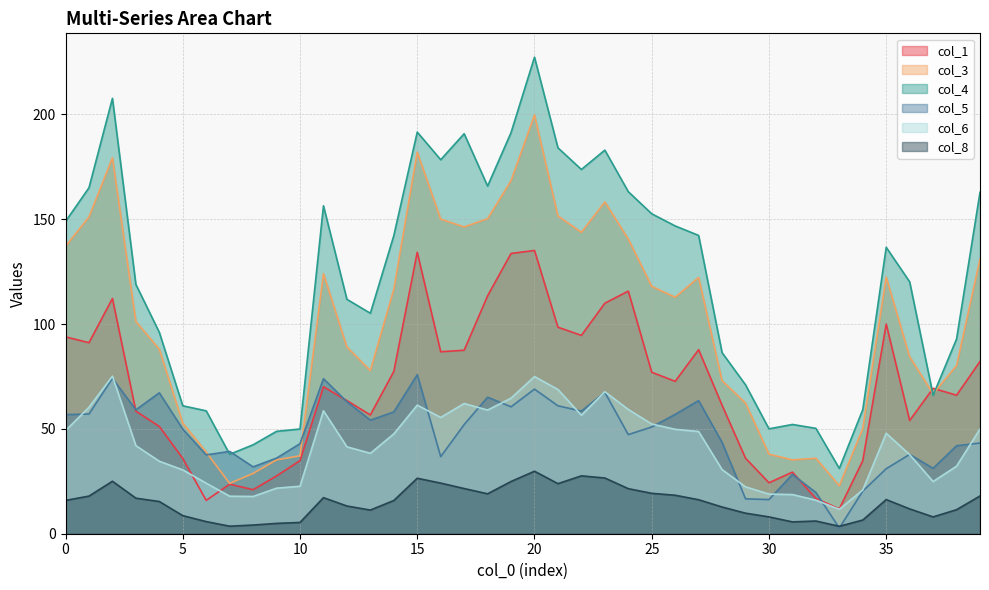

Rank the series at 17 from highest to lowest value.

col_4, col_3, col_1, col_6, col_5, col_8